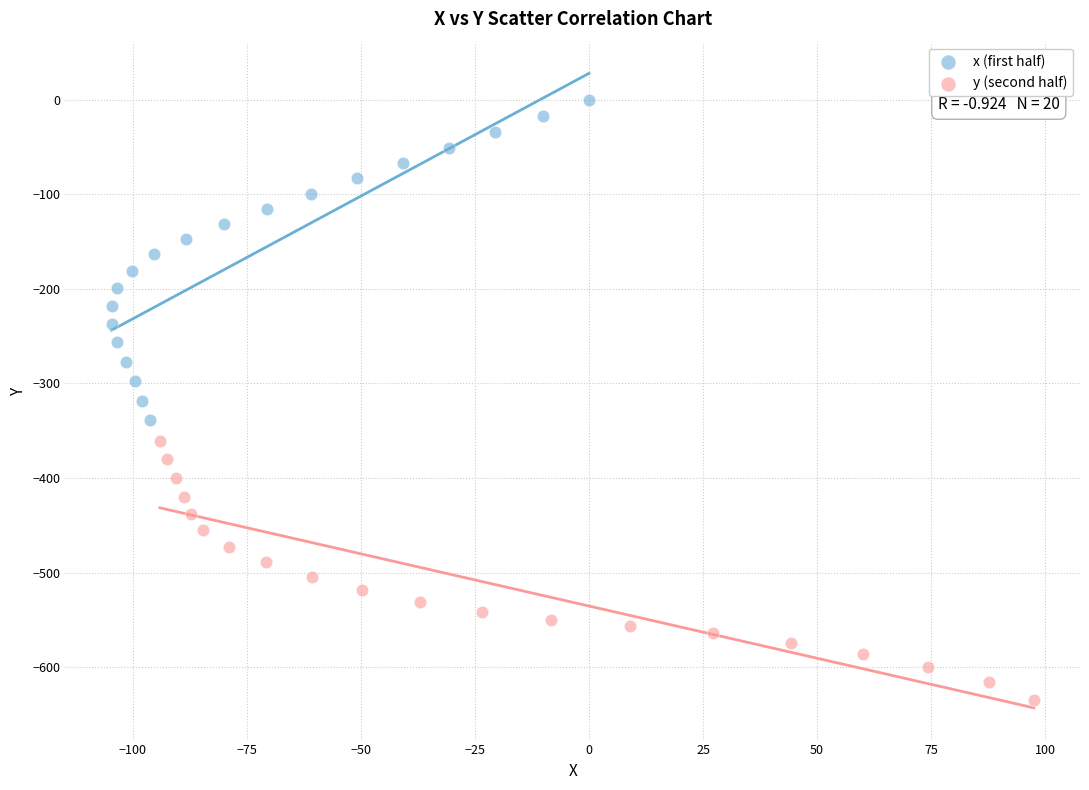

Which series contains the lowest Y value?

y (second half)